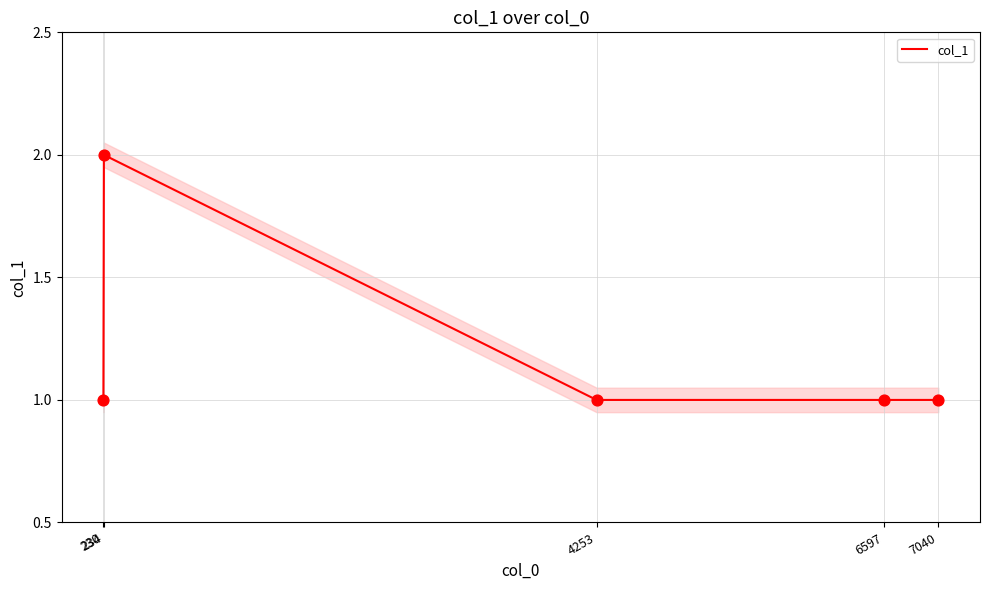

What is the change in value from 234 to 6597?

-1